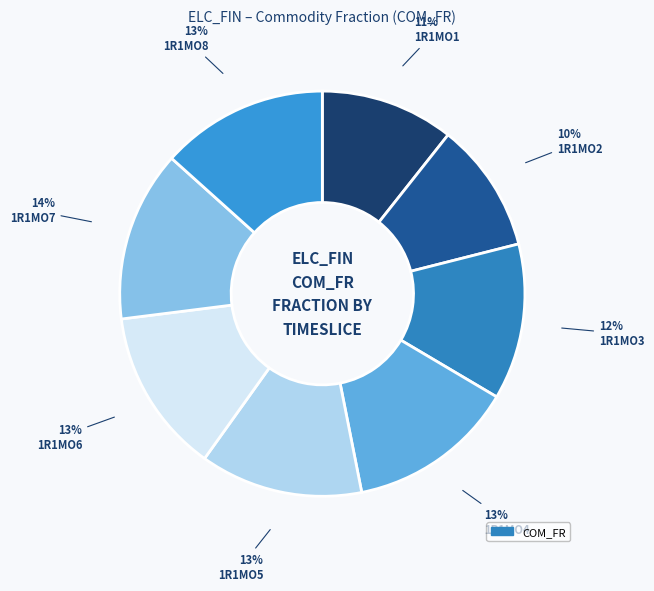

To the nearest percent, what is the average slice percentage?

12%